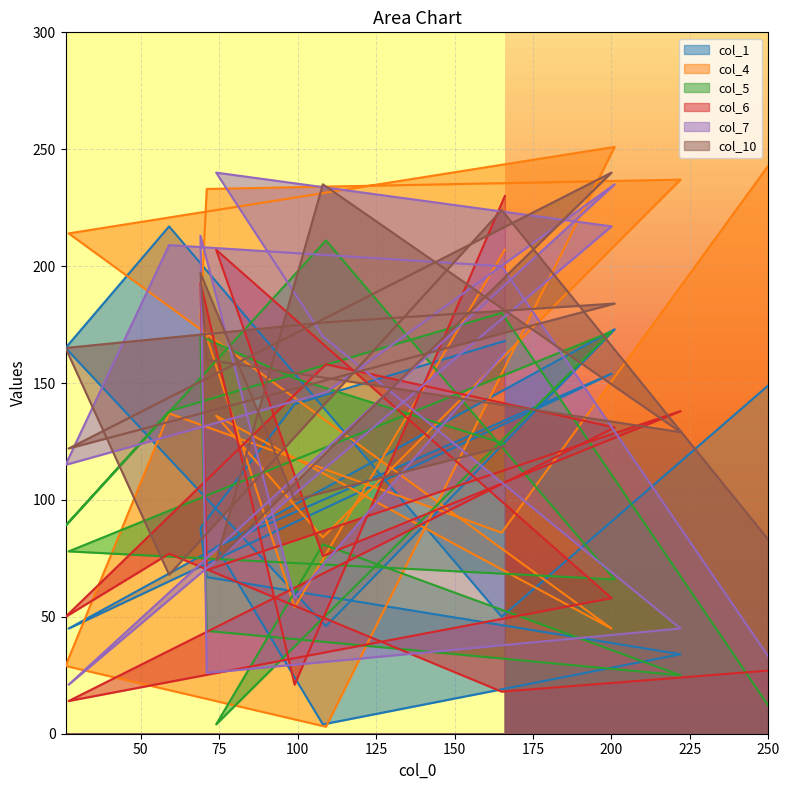

Reading left to right, list all the values displayed in this chart.

col_1: 168	141	88	67	34	4	80	154	45	173	46	165	217	50	149
col_4: 207	54	178	233	237	84	136	45	214	251	3	29	137	86	243
col_5: 124	152	170	44	25	81	4	172	78	66	211	89	138	180	12
col_6: 230	21	193	70	138	76	207	58	14	131	158	50	77	18	27
col_7: 163	58	213	26	45	170	240	217	21	235	146	115	209	200	33
col_10: 123	100	197	160	129	235	74	240	122	184	176	165	68	224	83